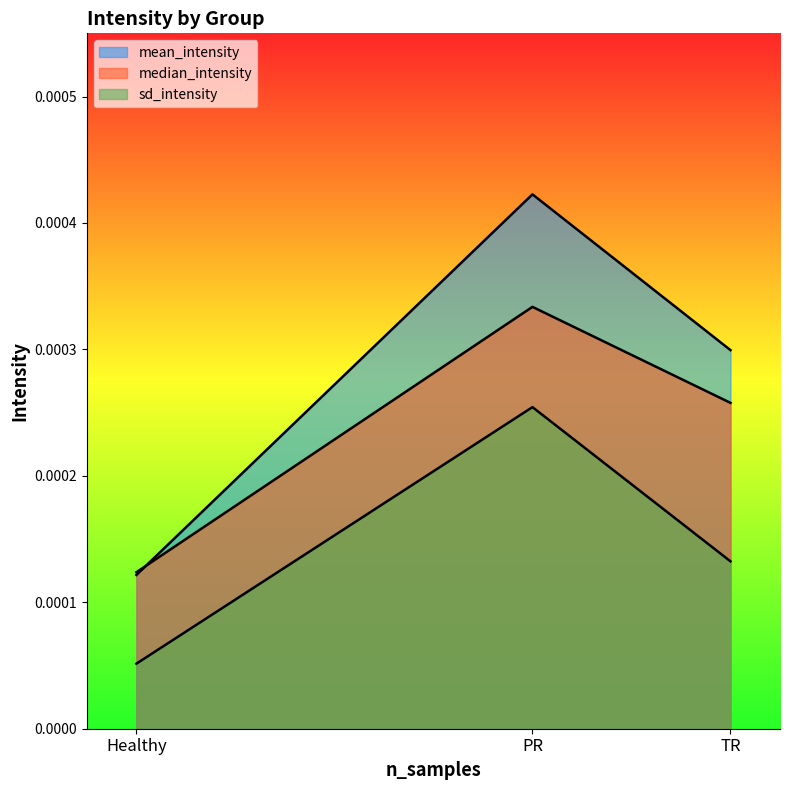

How many data points does each series have?

3